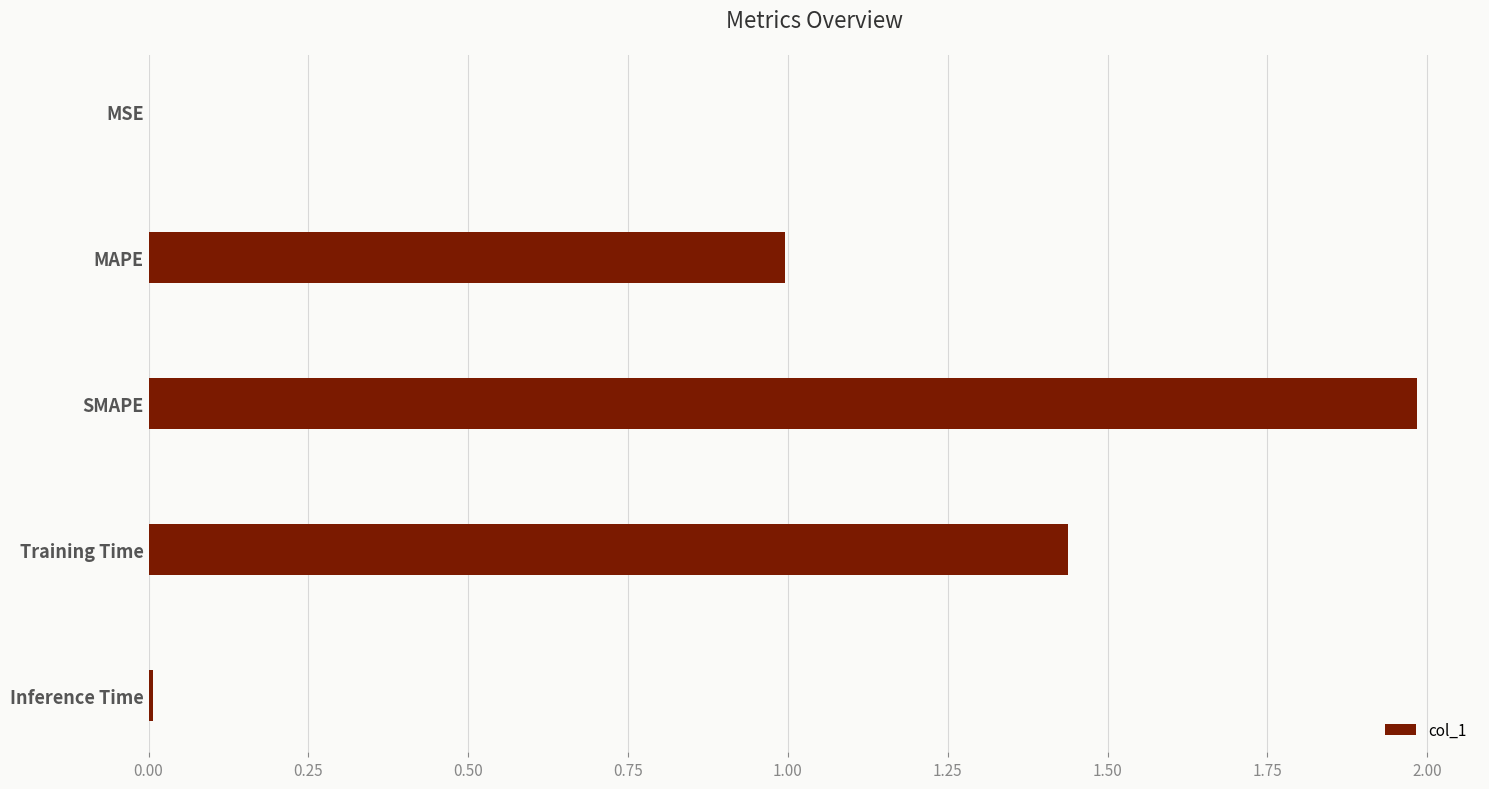

What is the average value?

0.9